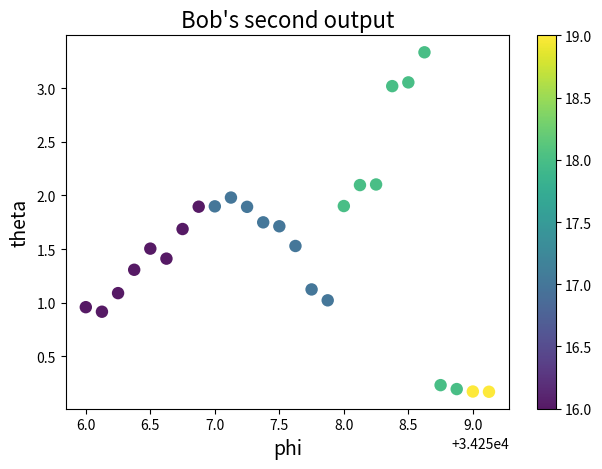

What is the range of Y values (max minus min)?

3.2